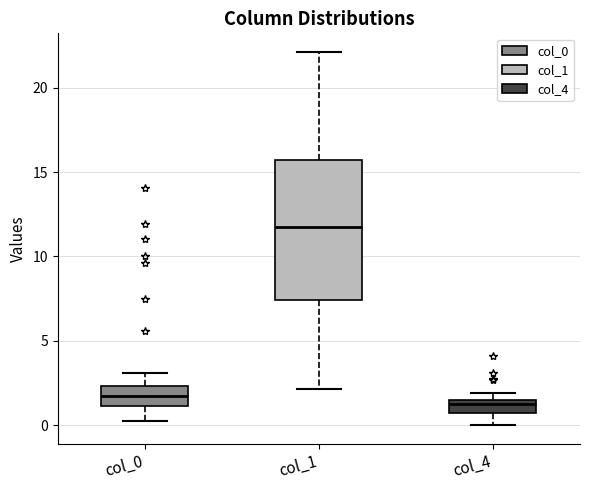

Where does the lower whisker of the box for col_1 end on the y-axis? The values are not printed on the chart, so give them approximately, as read against the axis.

2.0